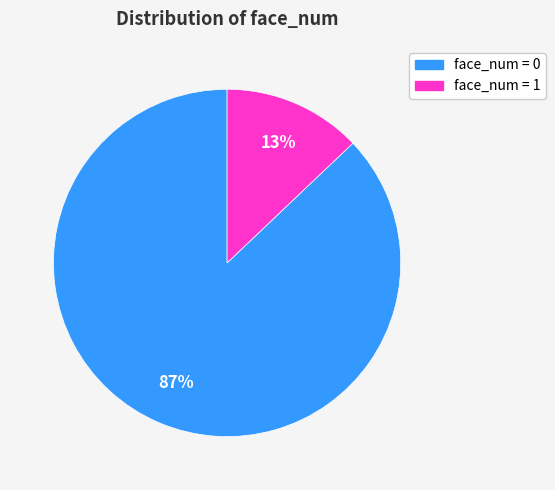

To the nearest percent, what is the difference between the largest and smallest slice percentages?

74%